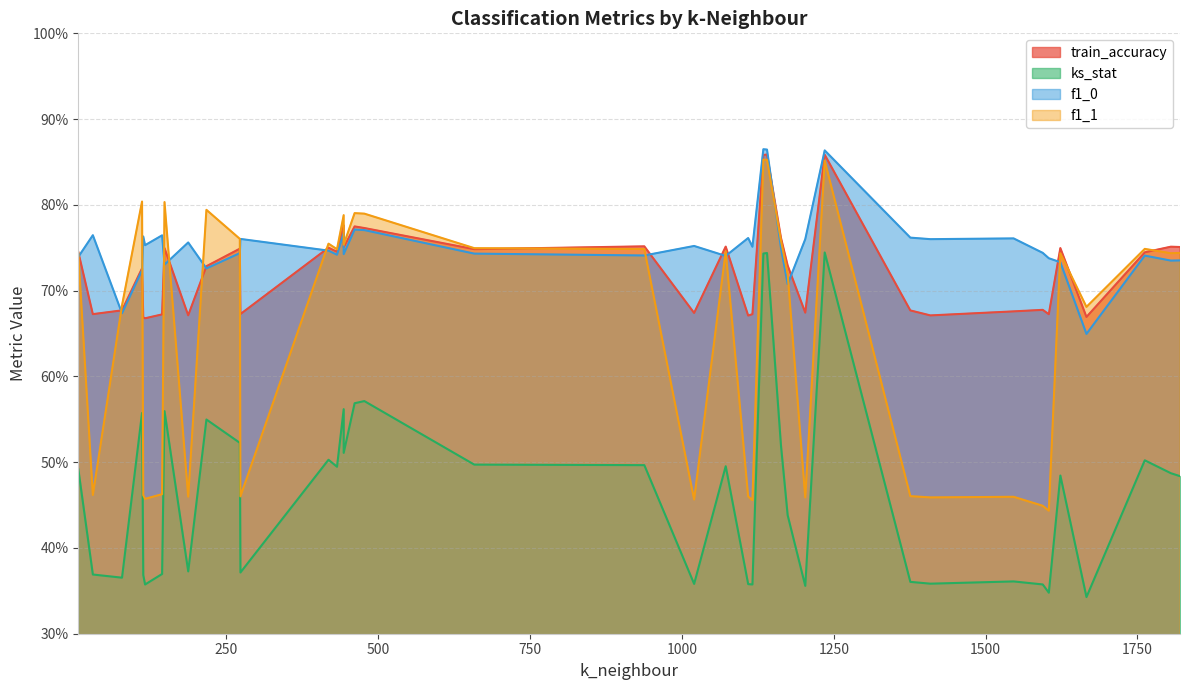

Which series changed the most between 1805 and 1546?

f1_1